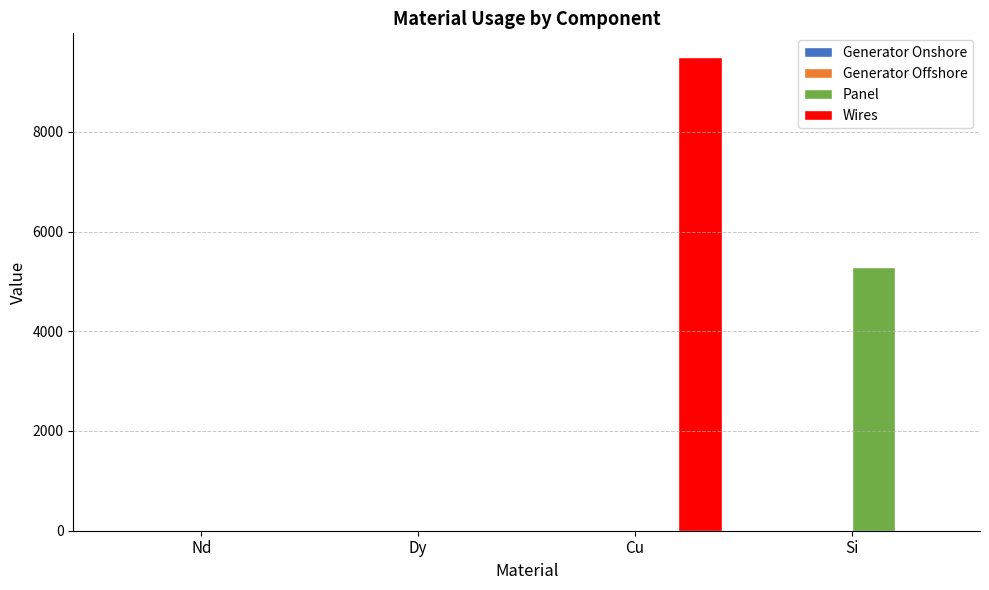

Count the number of data series in this chart.

4